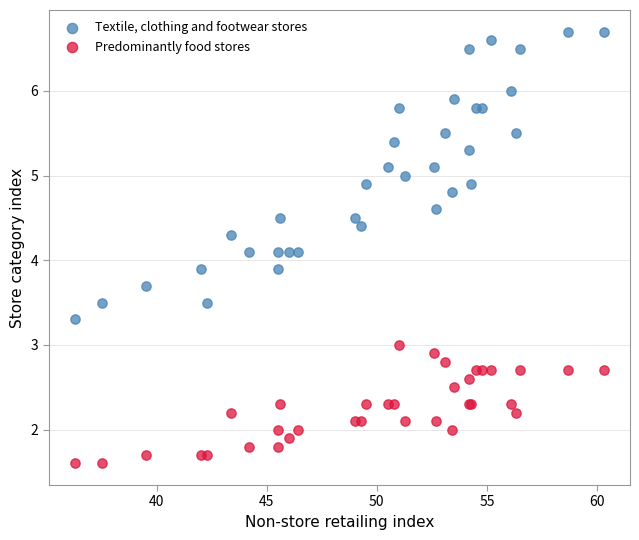

What is the X range (max minus min) for the scatter plot?

24.0